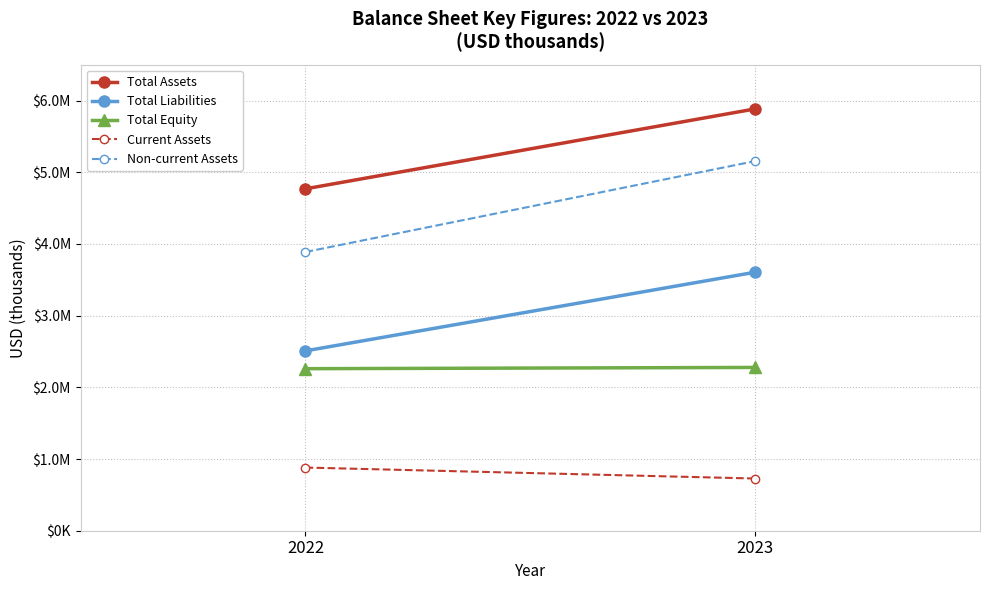

Reading left to right, transcribe all the data shown in this chart.

Total Assets: 4768443	5882766
Total Liabilities: 2508544	3605420
Total Equity: 2259899	2277346
Current Assets: 881050	727926
Non-current Assets: 3887393	5154840